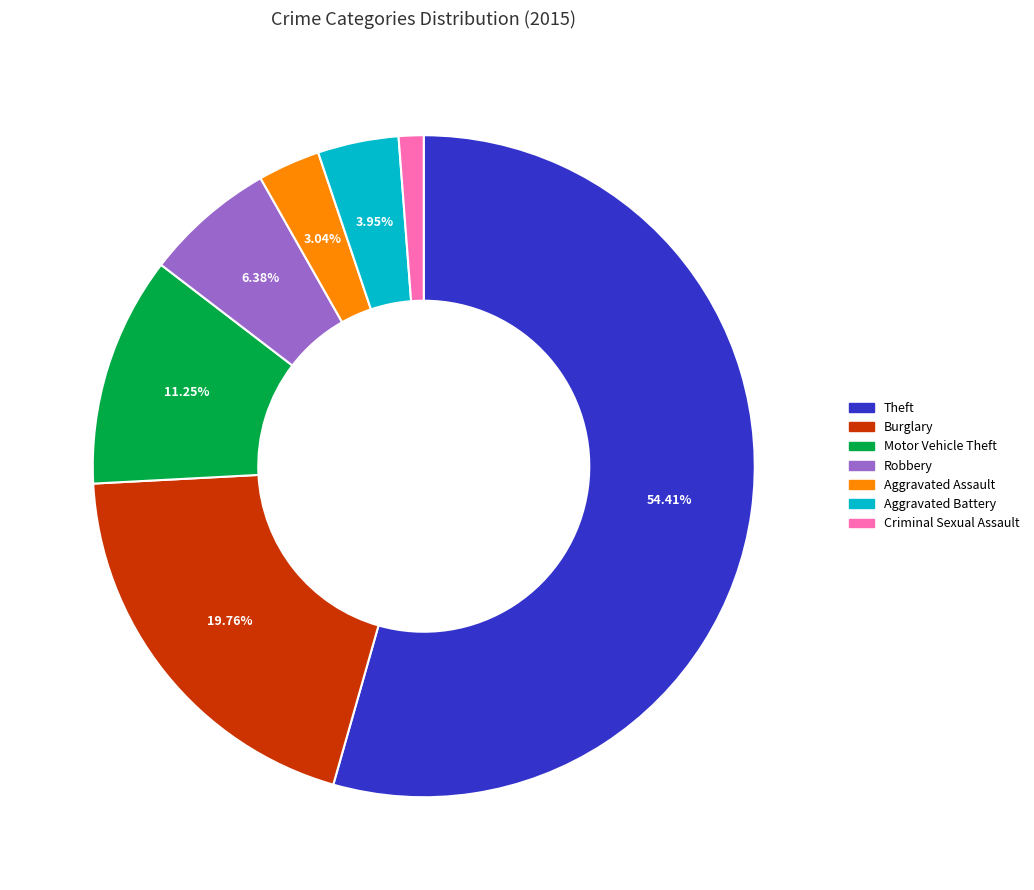

Is the sum of Robbery and Burglary greater than half?

No